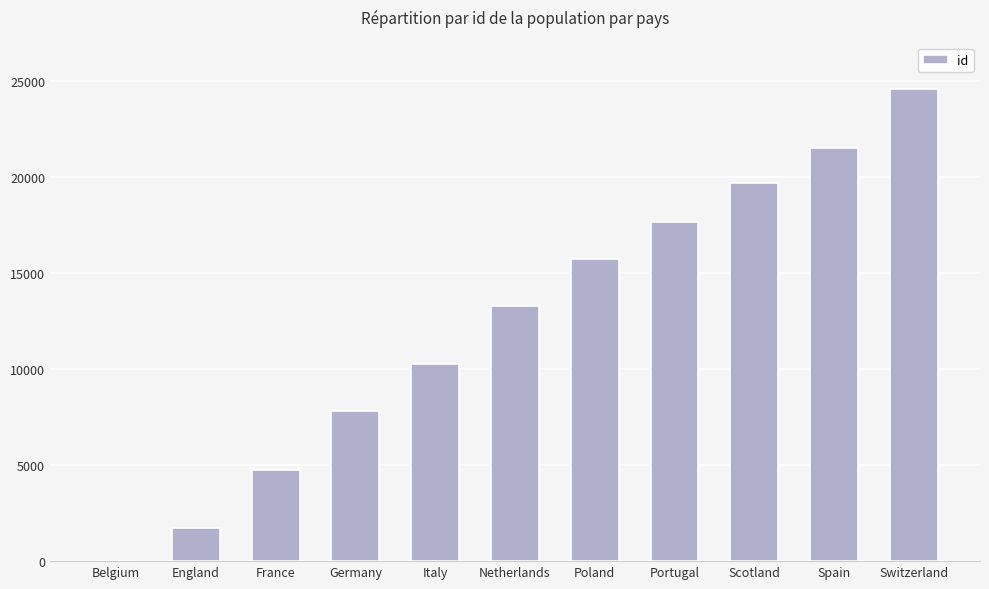

The chart shows a value of 26444 at Scotland. True or false?

False